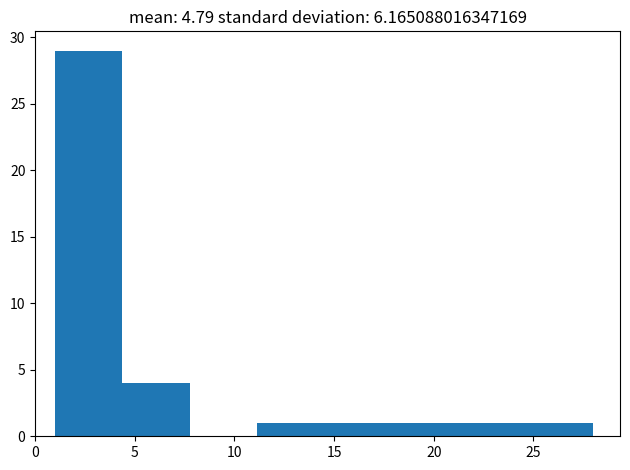

Reading left to right, list every bar in this chart as the range it spans on the x-axis followed by its height. Neither the bar edges nor the heights are printed on the chart, so give them approximately, as read against the axes.

1.0 to 4.5: 29
4.5 to 8.0: 4
8.0 to 11.0: 0
11.0 to 14.5: 1
14.5 to 18.0: 1
18.0 to 21.5: 1
21.5 to 24.5: 1
24.5 to 28.0: 1